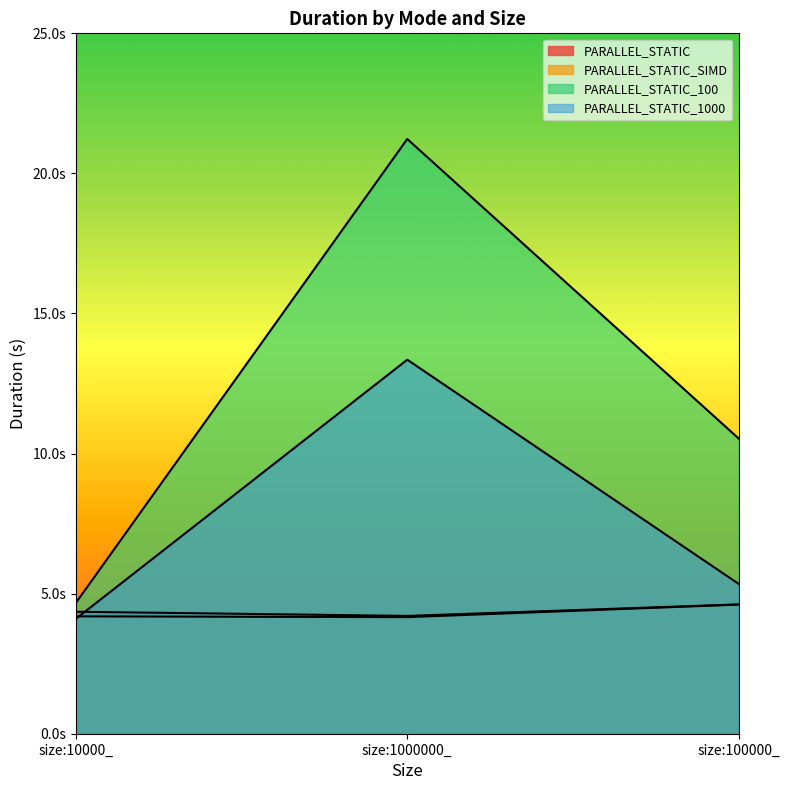

What is the label of the 3rd point from the right?

size:10000_